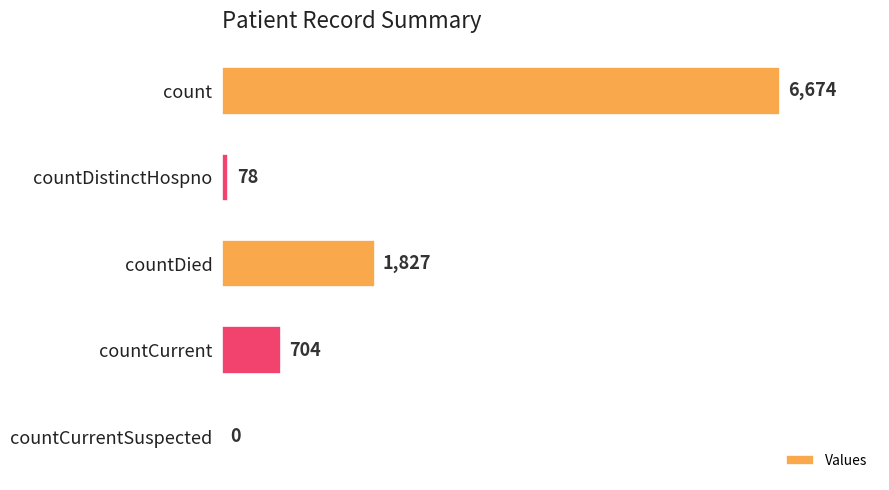

Are the bars horizontal?

Yes